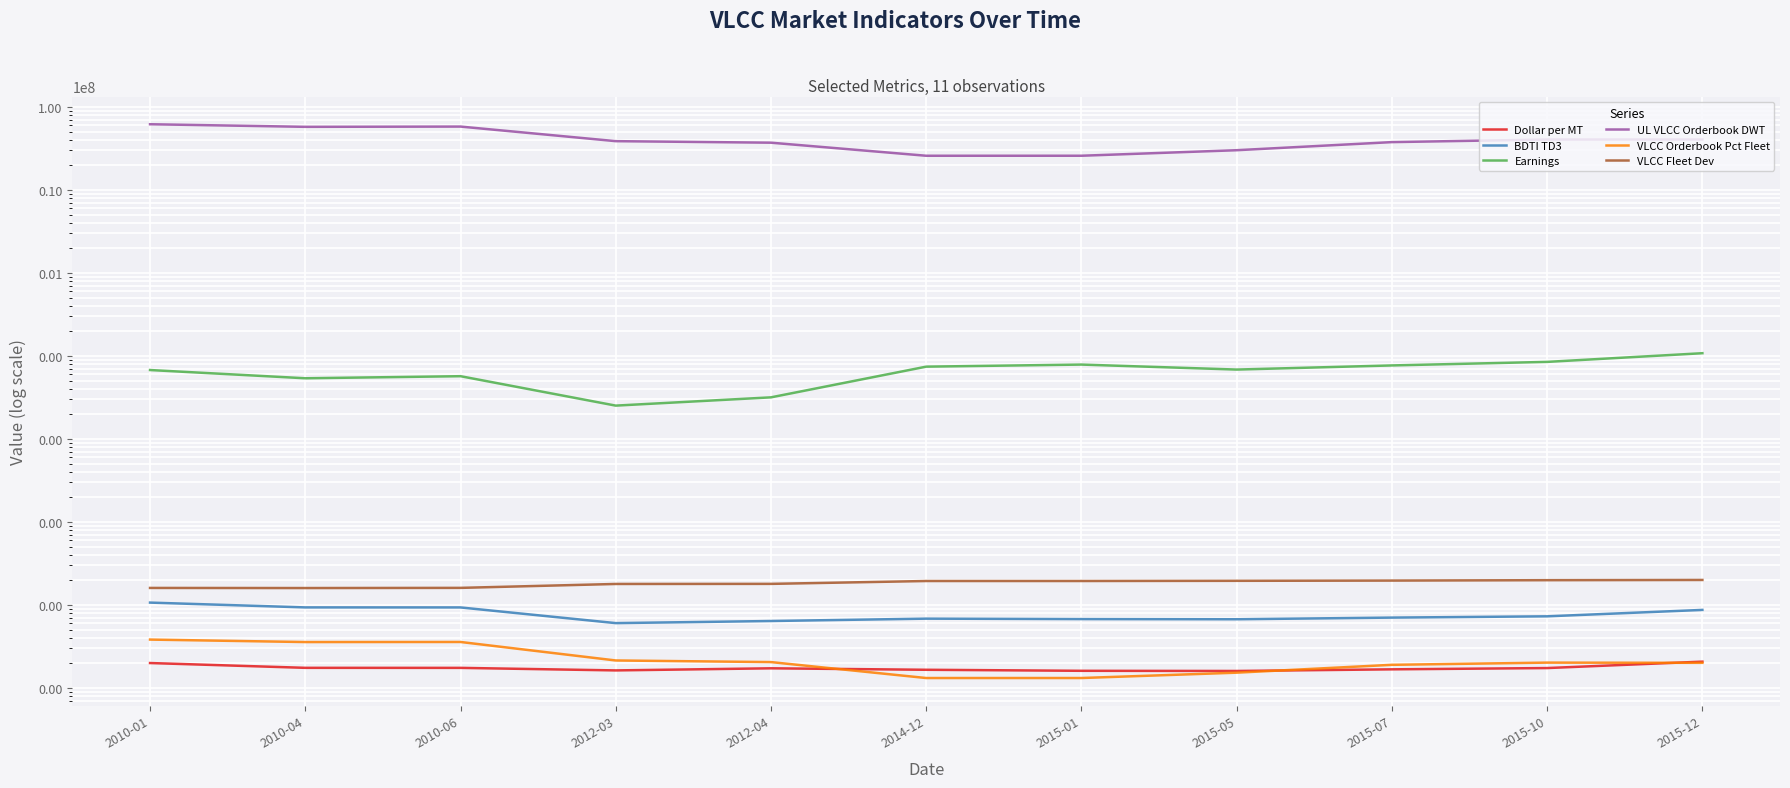

Which series has the largest range (max minus min)?

UL VLCC Orderbook DWT